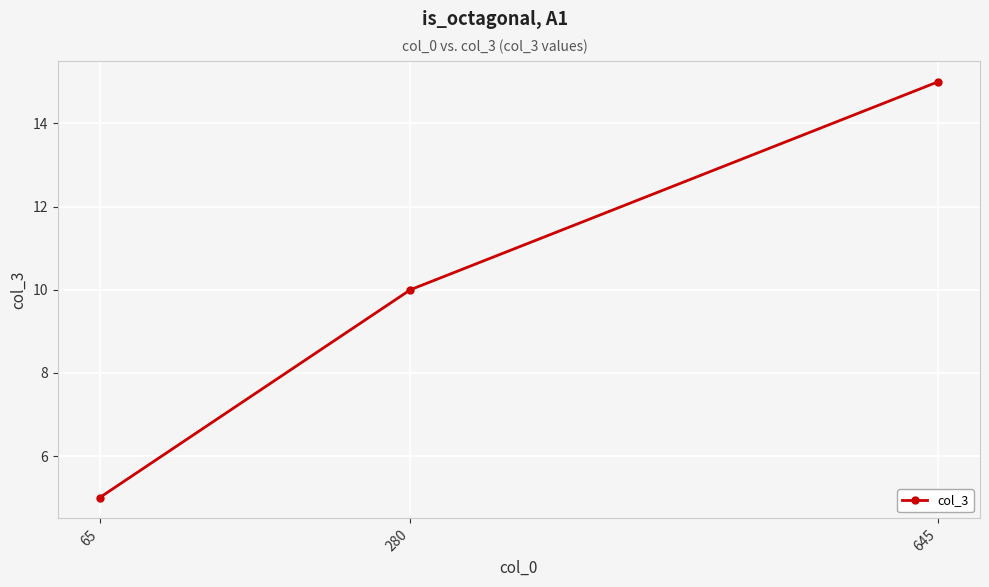

What is the difference between the maximum and minimum values?

10